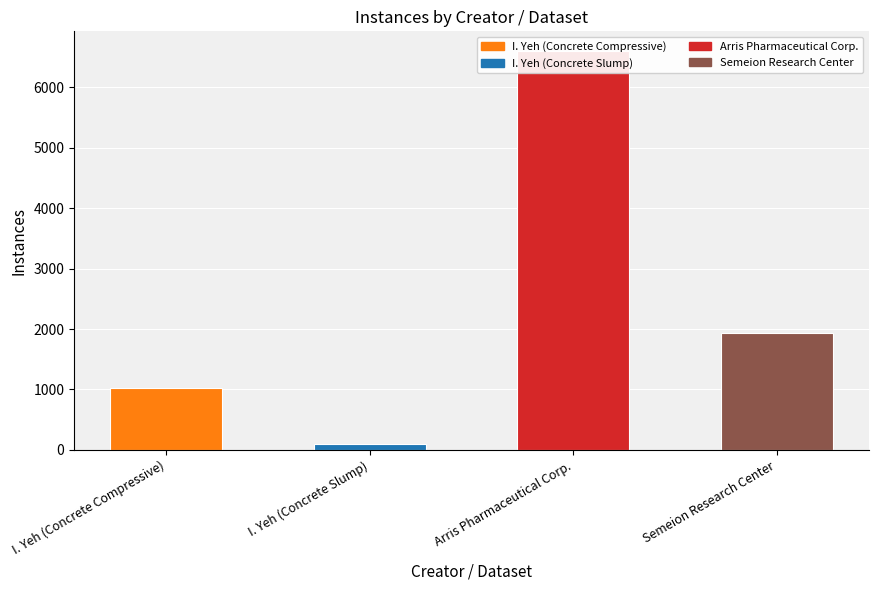

How many series are shown in this chart?

1